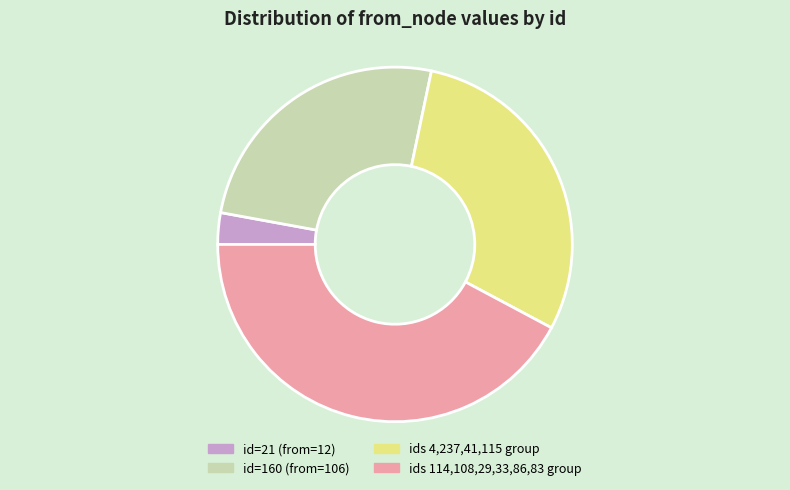

Does any single category account for the majority?

No